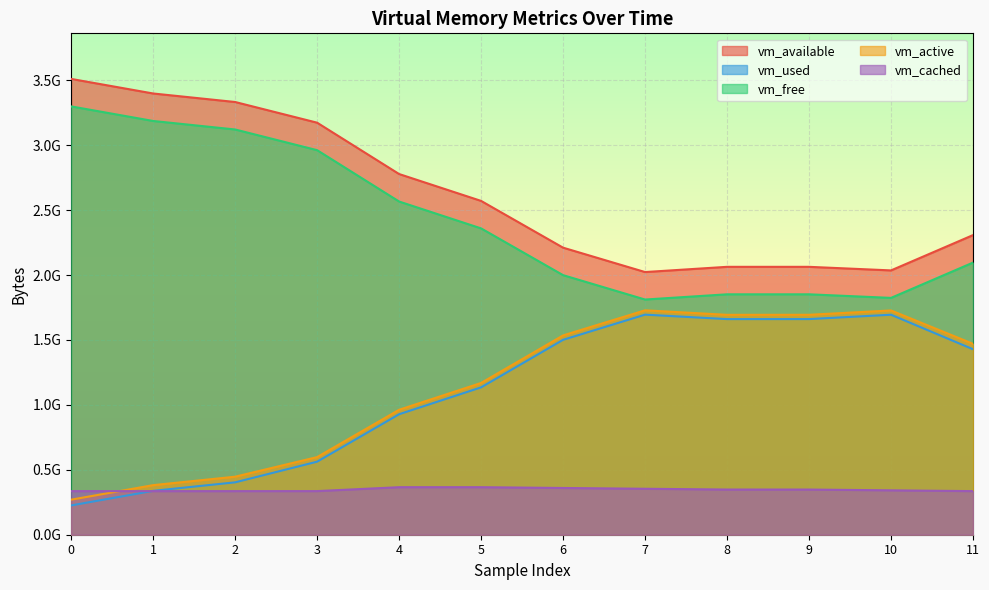

Between 6 and 2, which is larger?

2